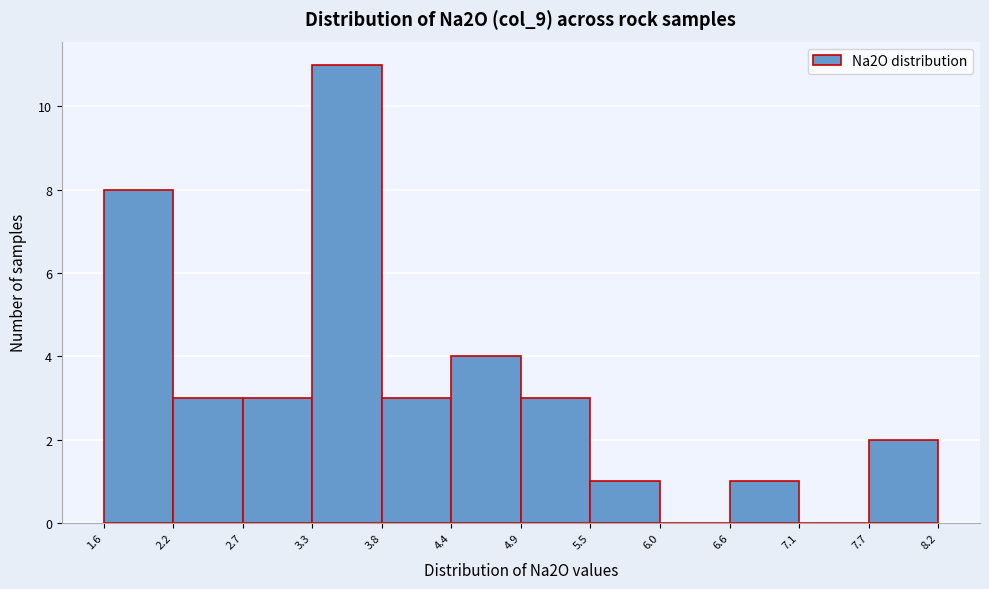

Over which range of the x-axis is the bar tallest?

3.3 to 3.8